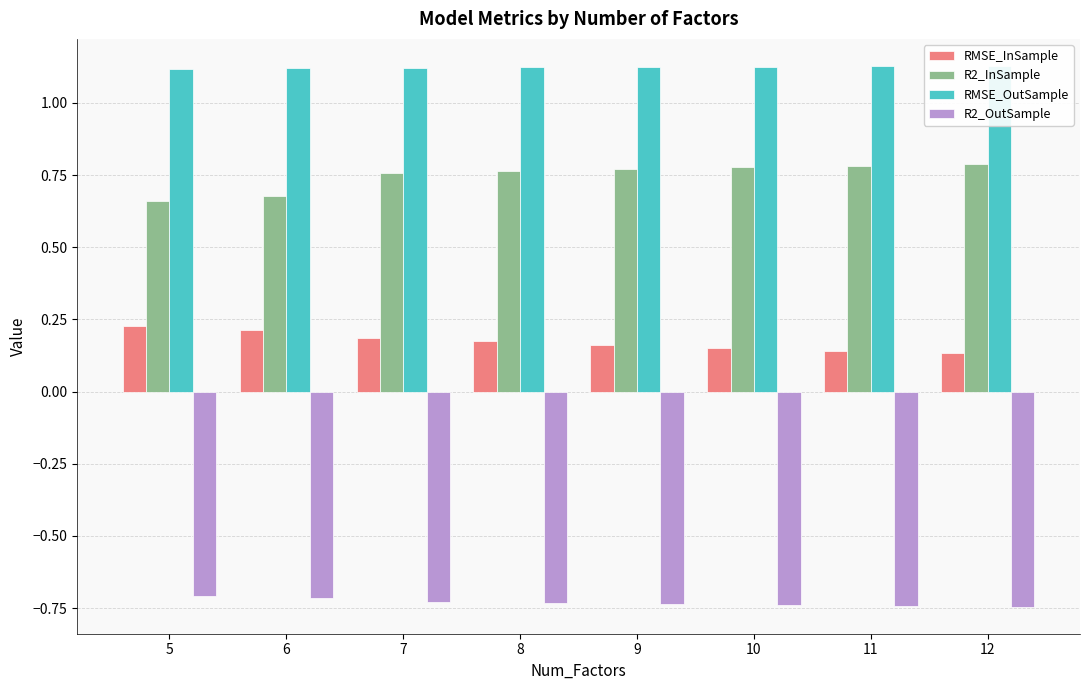

Reading left to right, what are all the values shown in this chart?

RMSE_InSample: 5=0.2	6=0.2	7=0.2	8=0.2	9=0.2	10=0.2	11=0.1	12=0.1
R2_InSample: 5=0.7	6=0.7	7=0.8	8=0.8	9=0.8	10=0.8	11=0.8	12=0.8
RMSE_OutSample: 5=1.1	6=1.1	7=1.1	8=1.1	9=1.1	10=1.1	11=1.1	12=1.1
R2_OutSample: 5=-0.7	6=-0.7	7=-0.7	8=-0.7	9=-0.7	10=-0.7	11=-0.7	12=-0.7